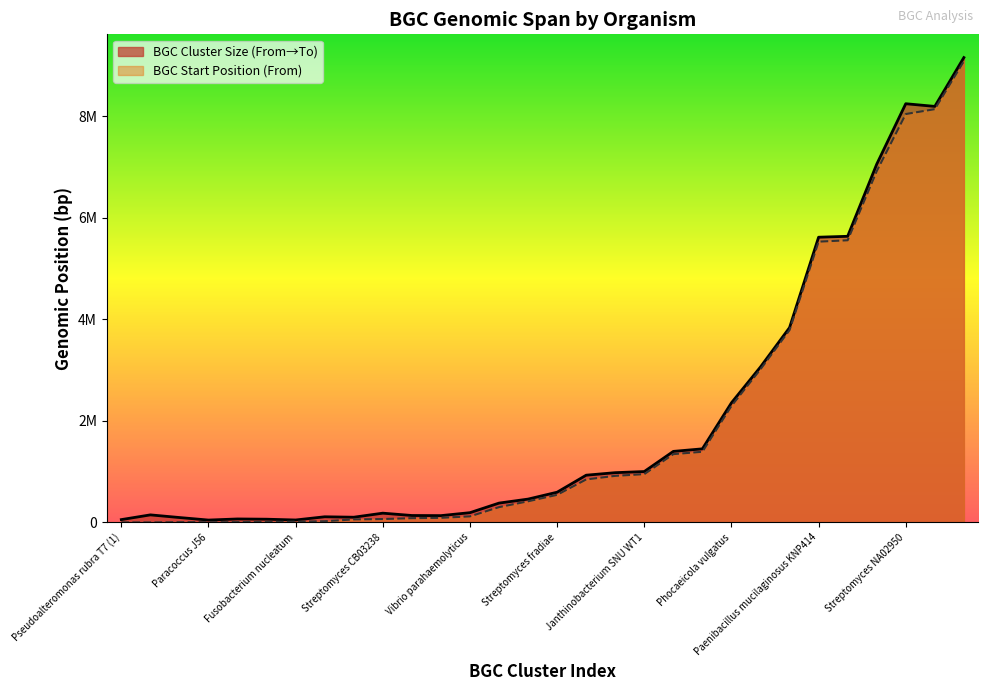

What position from the right is Streptomyces collinus (2)?

23